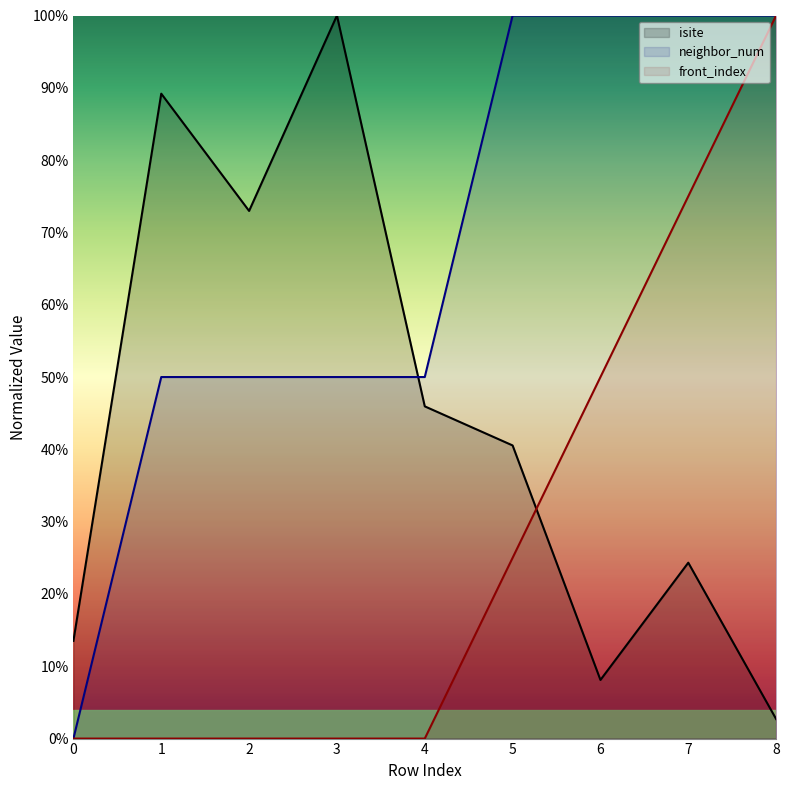

How many lines are shown in the chart?

3